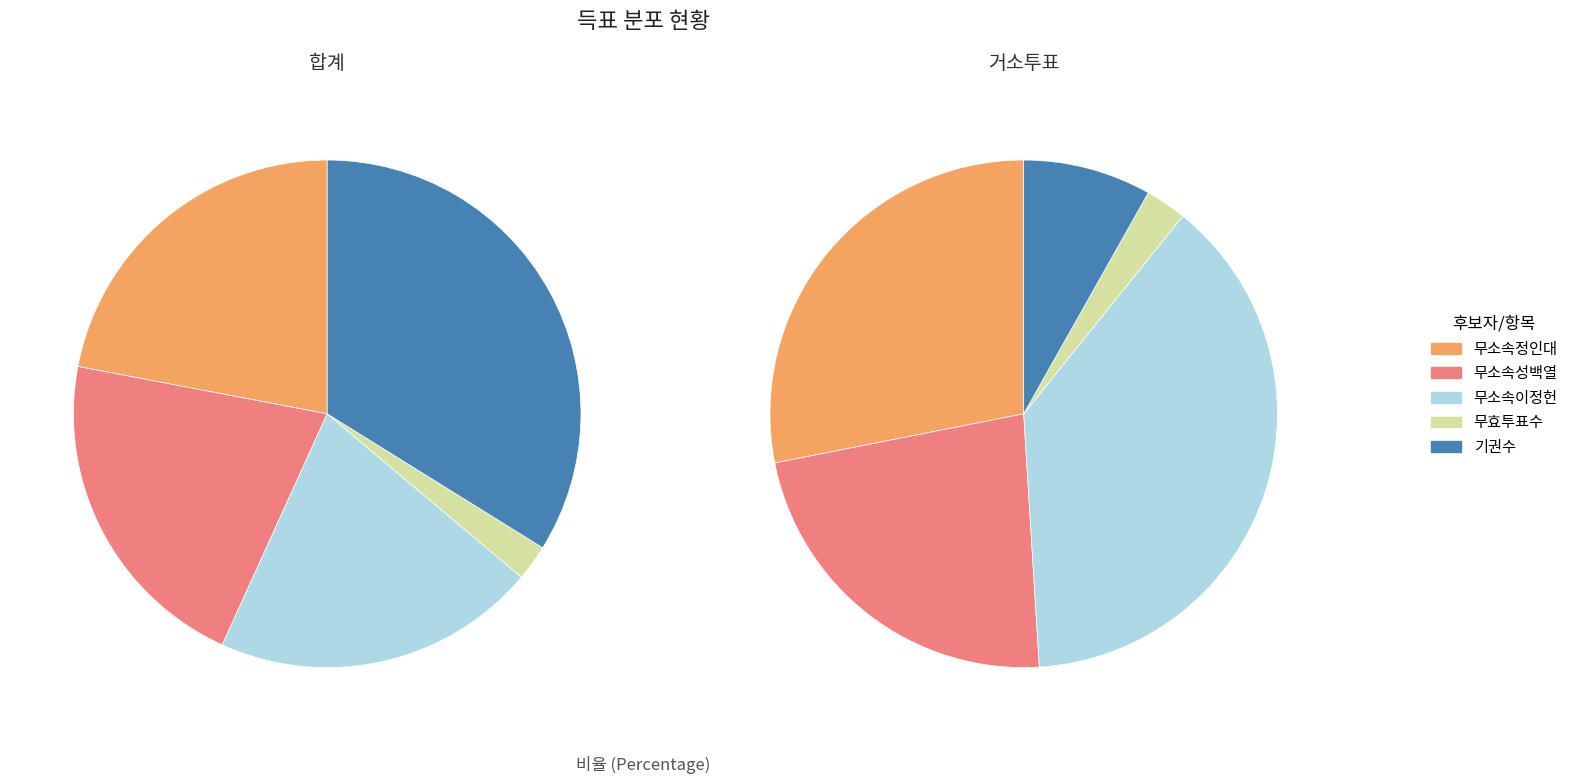

To the nearest percent, what portion does 합계 represent?

50%